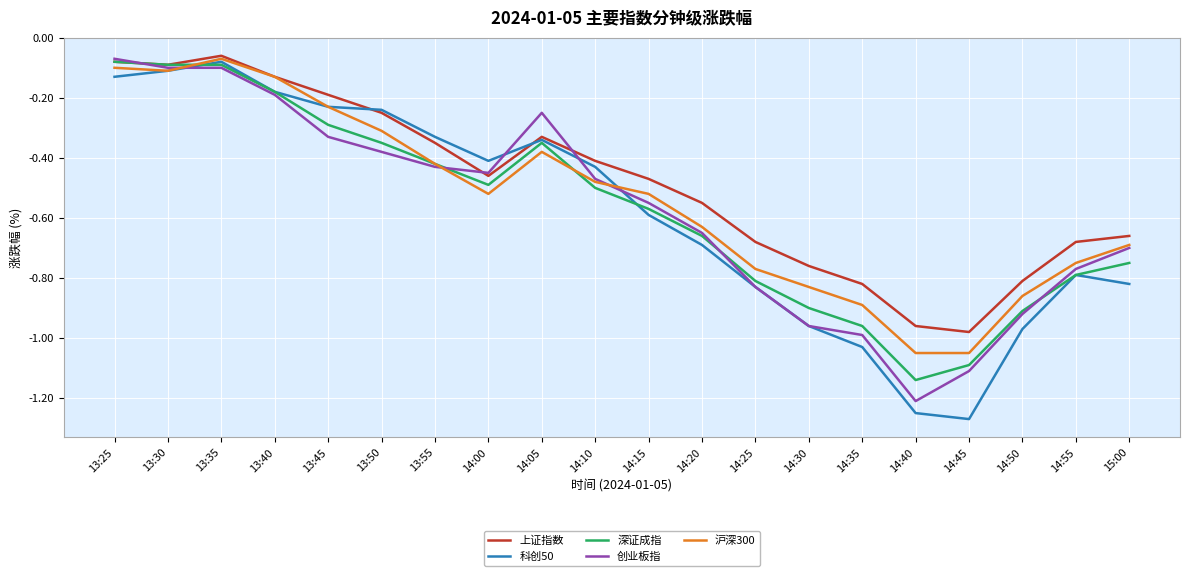

Which series has the largest total across all categories?

上证指数